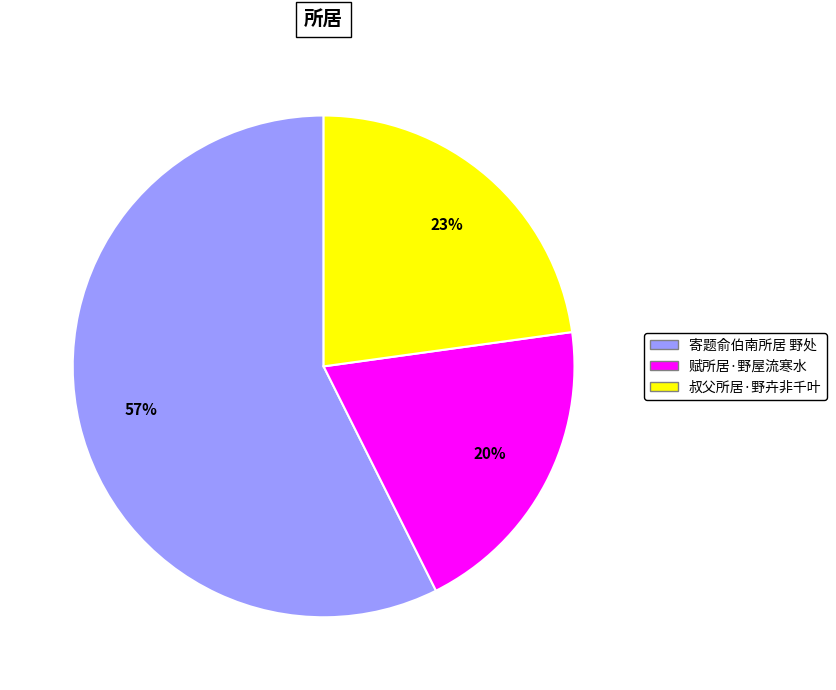

What percentage is the 赋所居·野屋流寒水 slice, to the nearest percent?

20%